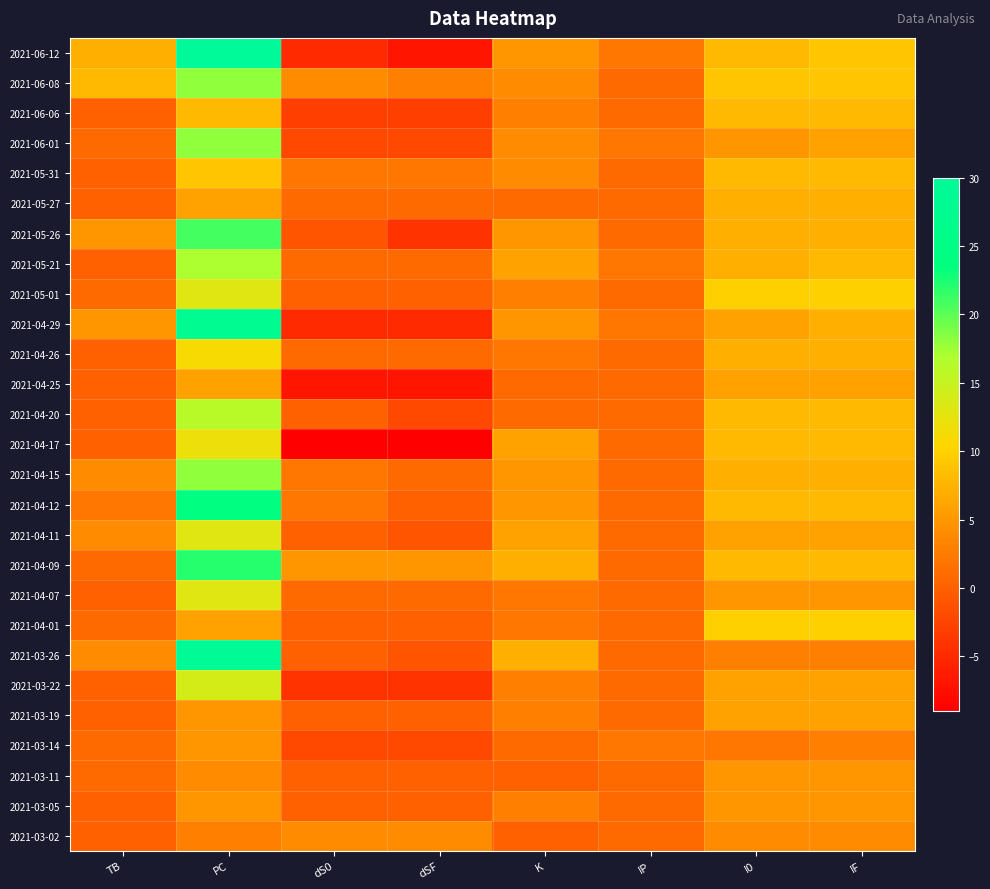

At which category is the sum across all series the highest?

PC